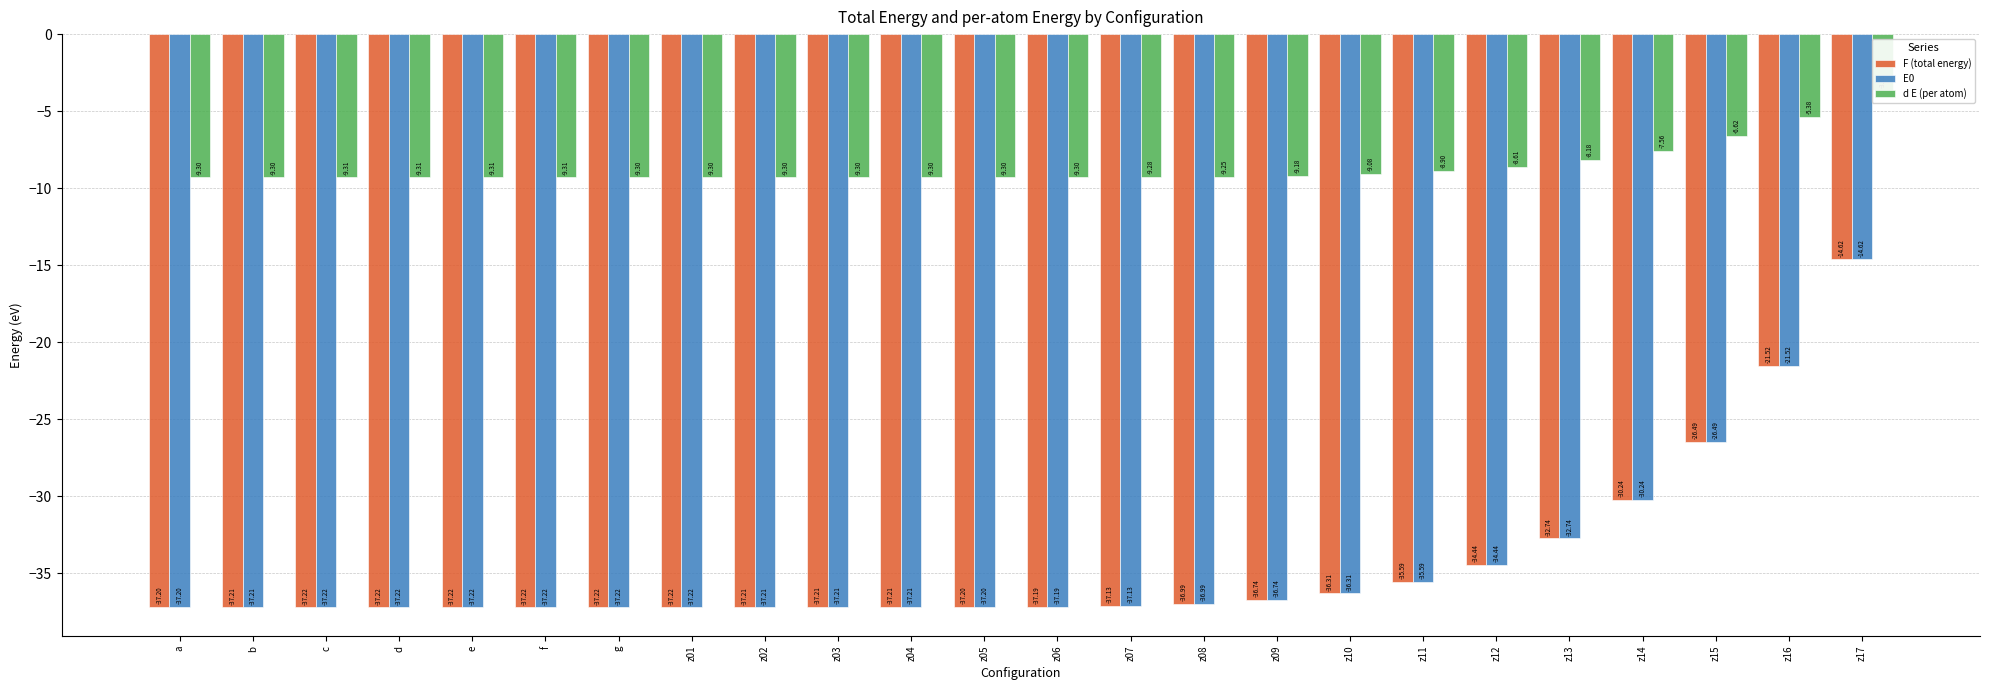

How many data points does each series have?

24